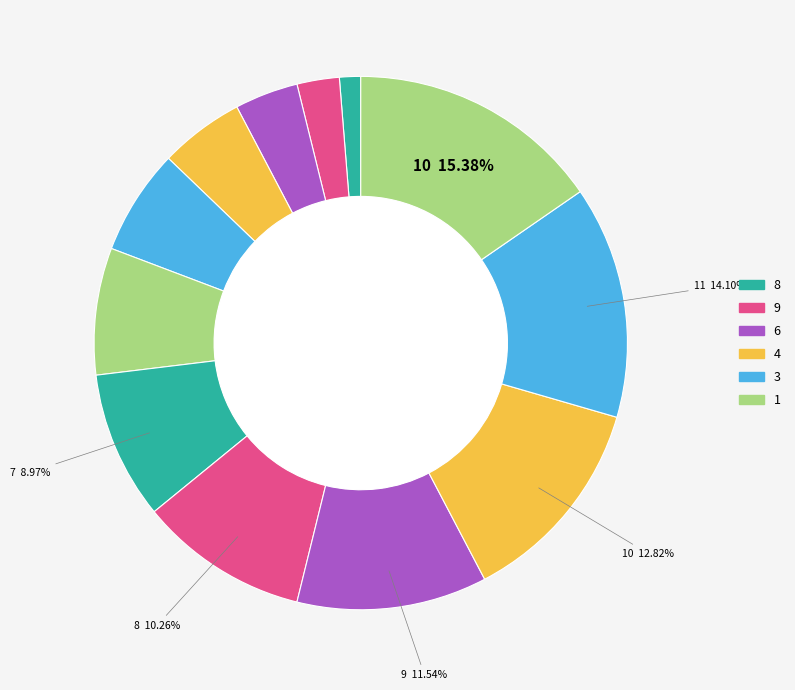

Count the number of slices in the pie.

12